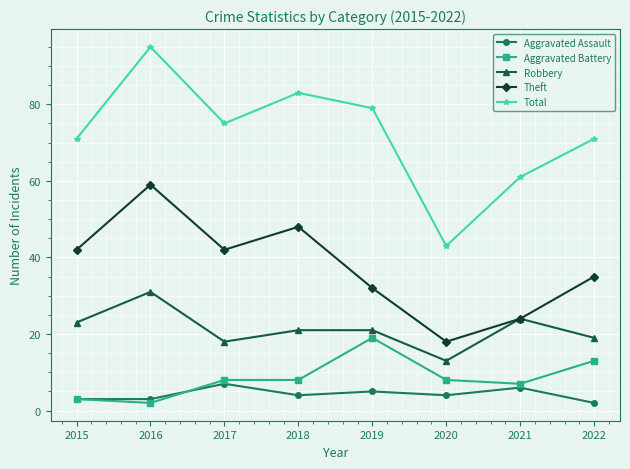

What is the difference between the highest and lowest values at 2022?

69